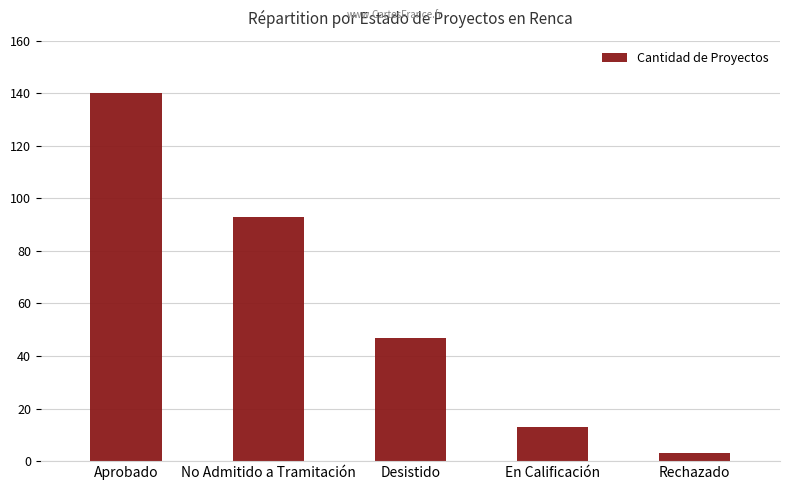

Which has a higher value, Desistido or En Calificación?

Desistido